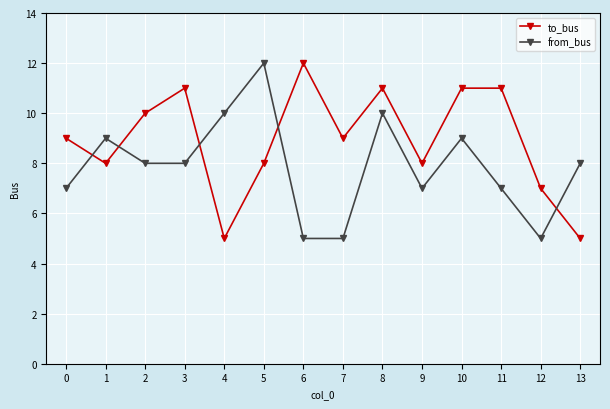

What are all the series names shown in the legend?

to_bus, from_bus